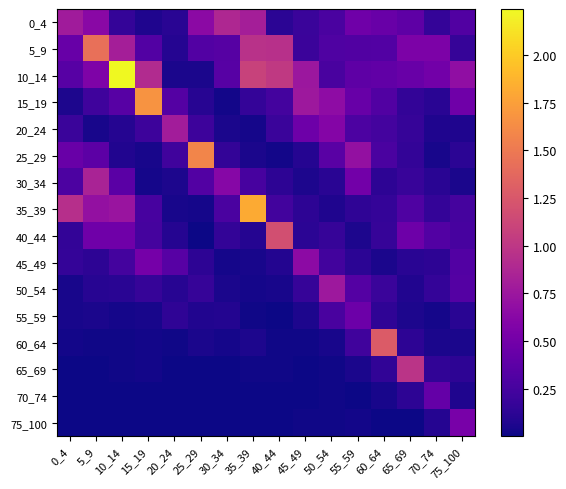

What is the spread (max minus min) of values at 70_74?

0.5